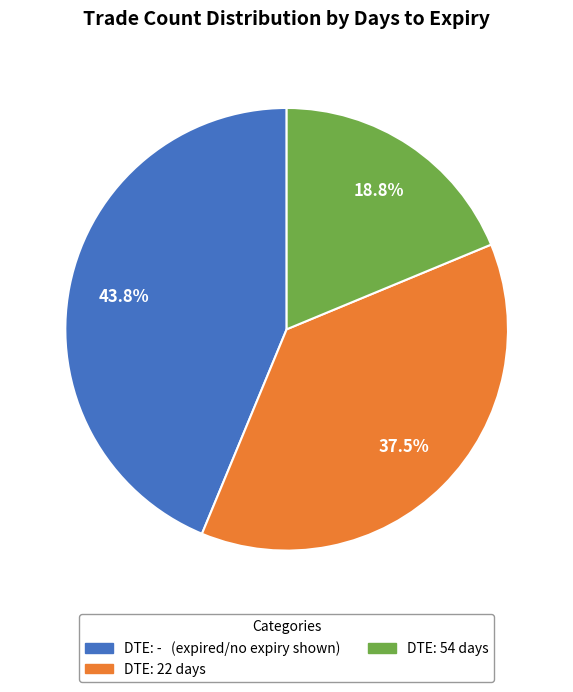

What is the smallest slice in the pie chart?

DTE: 54 days